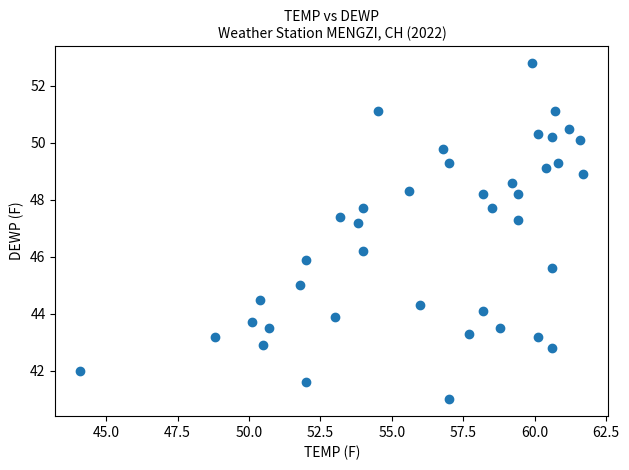

What is the range of X values (max minus min)?

17.6